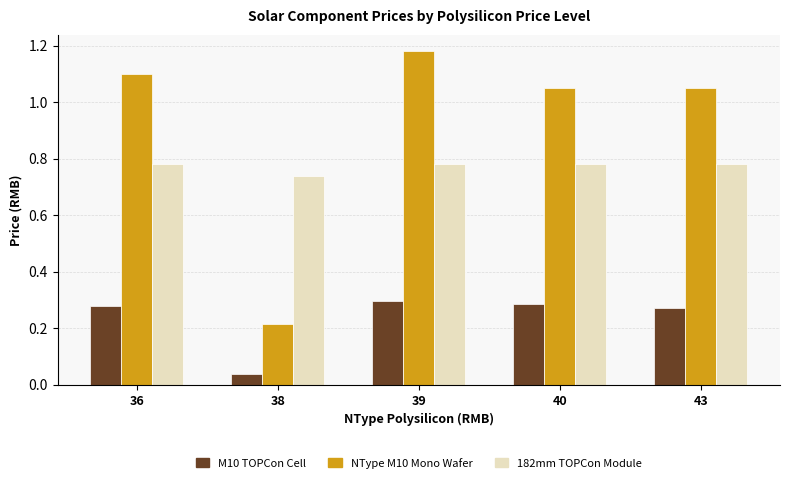

At which category is the sum across all series the highest?

39